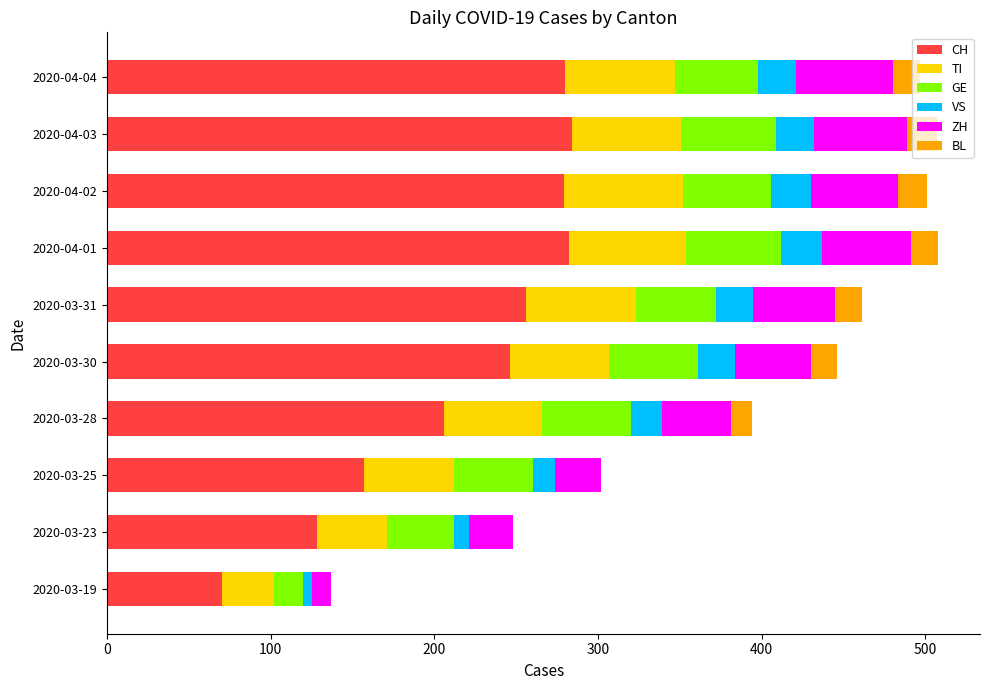

What is the sum of all CH values?

2188